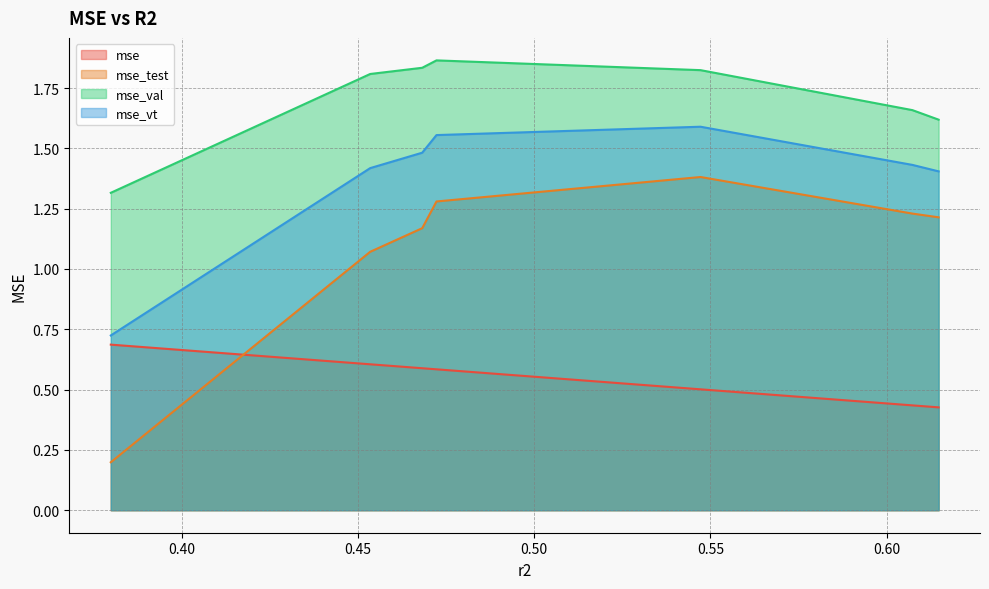

Rank the series by their average value, from lowest to highest.

mse, mse_test, mse_vt, mse_val